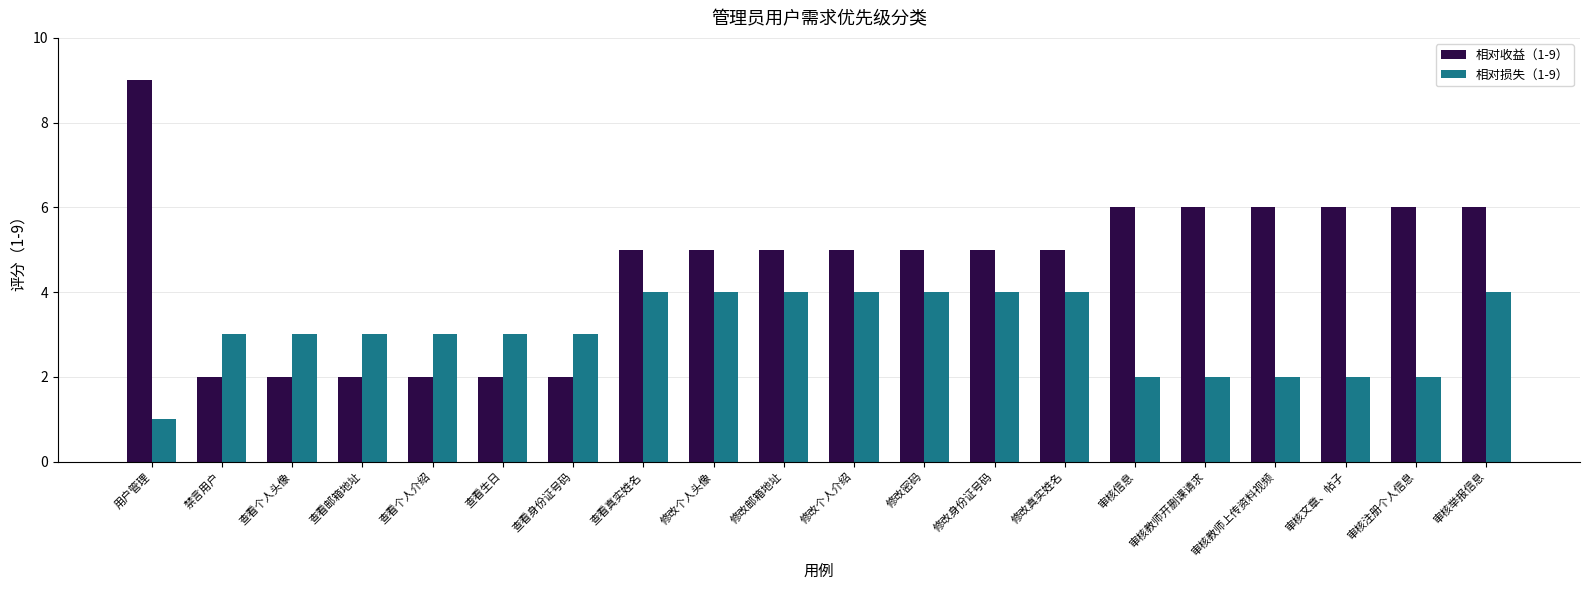

Is it true that 相对收益（1-9） equals 5 at 修改密码?

True